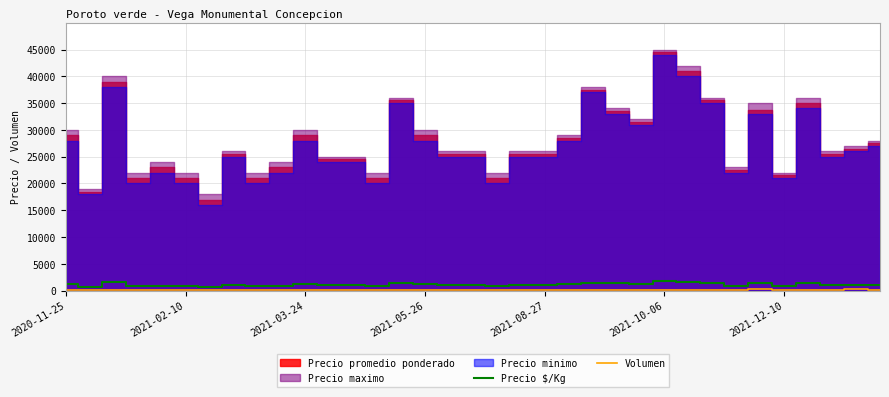

What is the maximum value for Precio $/Kg?

1780